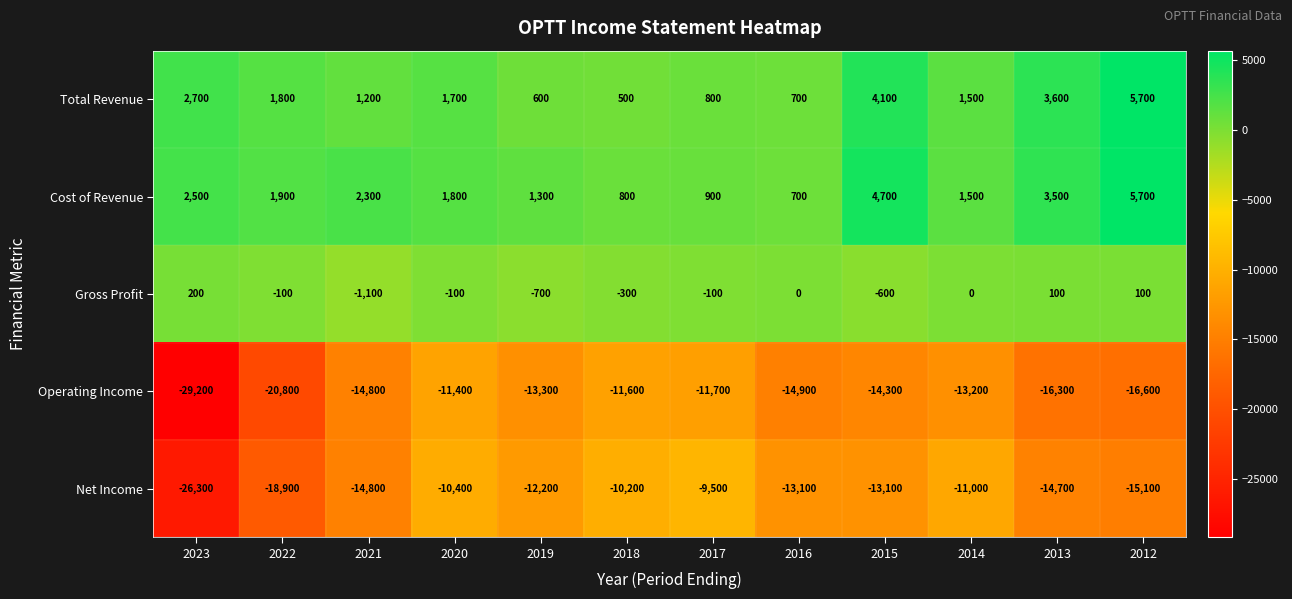

What is the total value across all series at 2018?

-20800